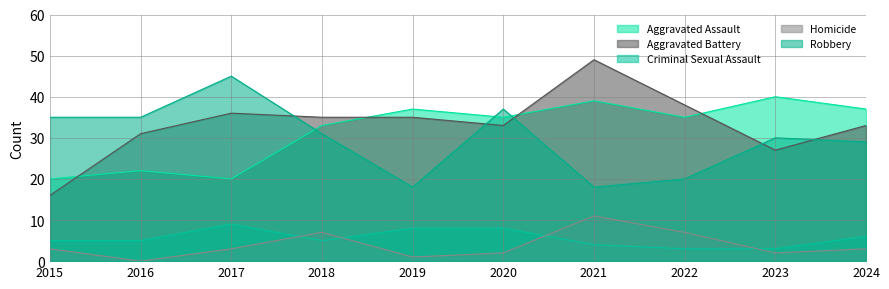

Where does the Aggravated Battery series first go above 35?

2017